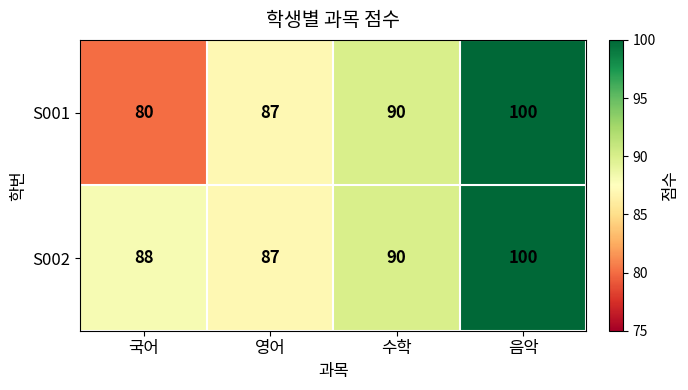

At which category is the sum across all series the highest?

음악